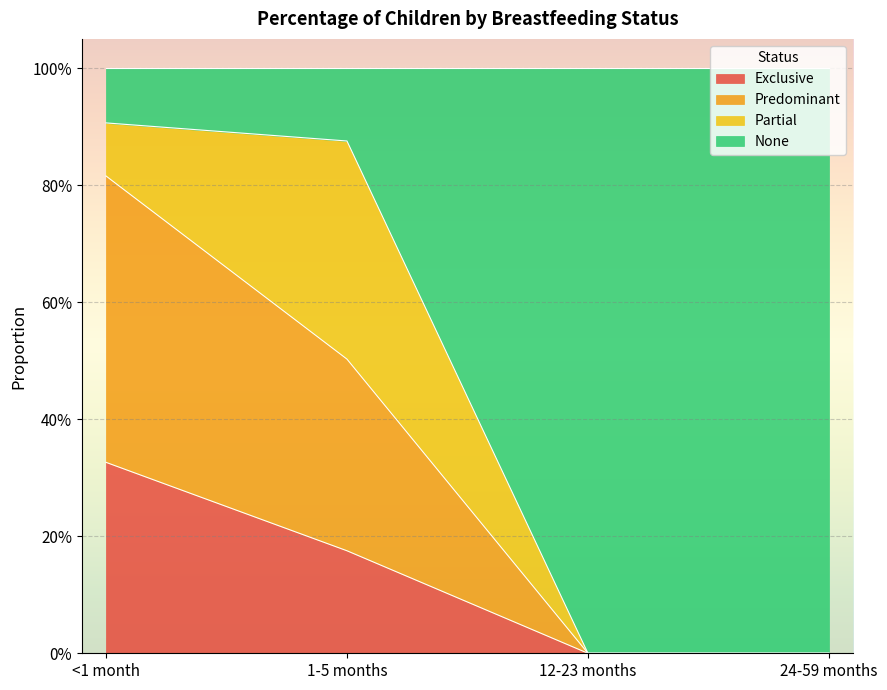

What are all the series names shown in the legend?

Exclusive, Predominant, Partial, None